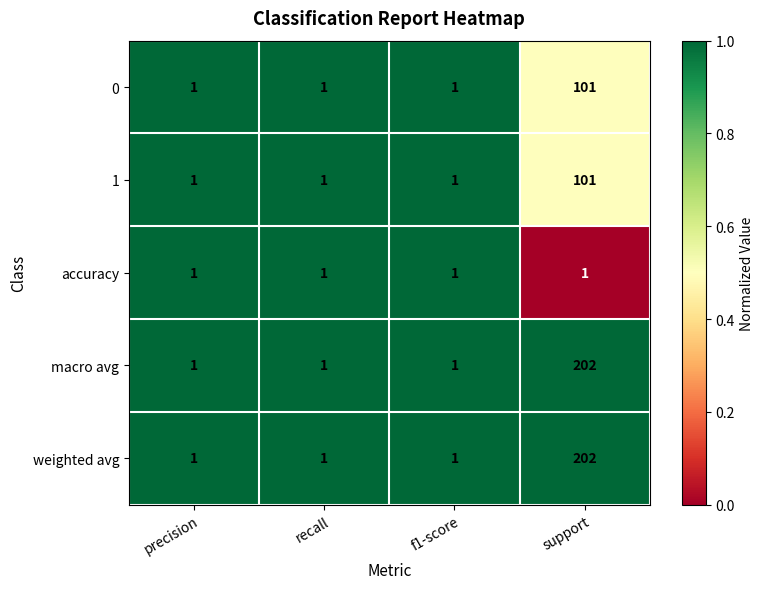

The accuracy series shows 2 at precision. True or false?

False